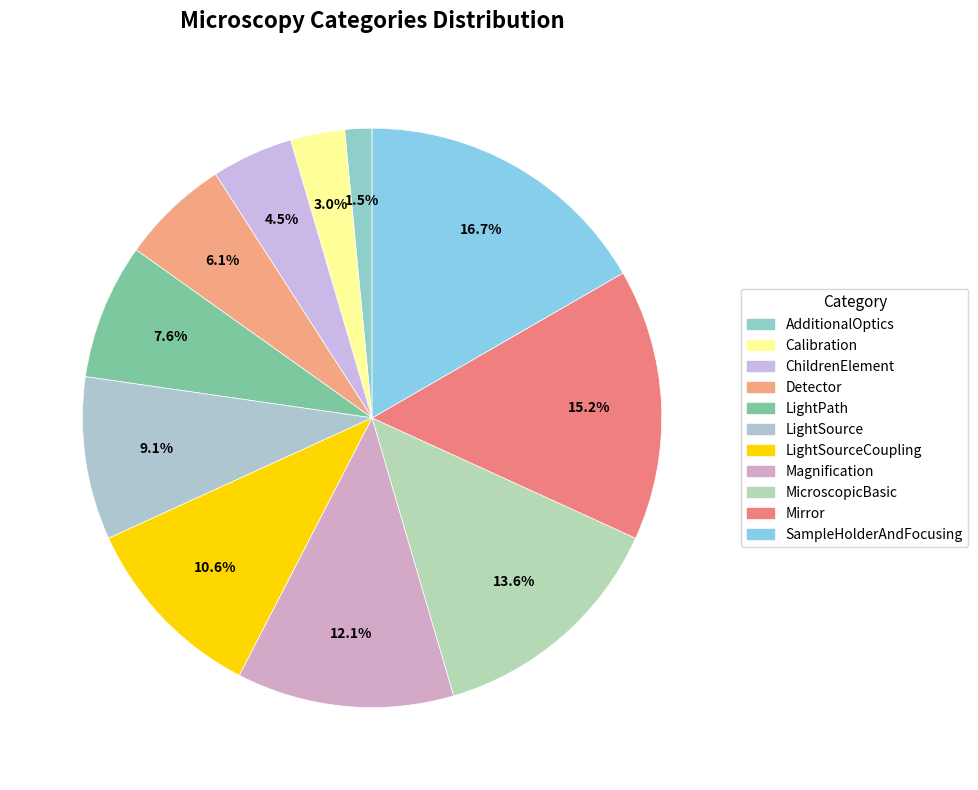

To the nearest percent, what is the difference between the Mirror and Magnification slice percentages?

3%